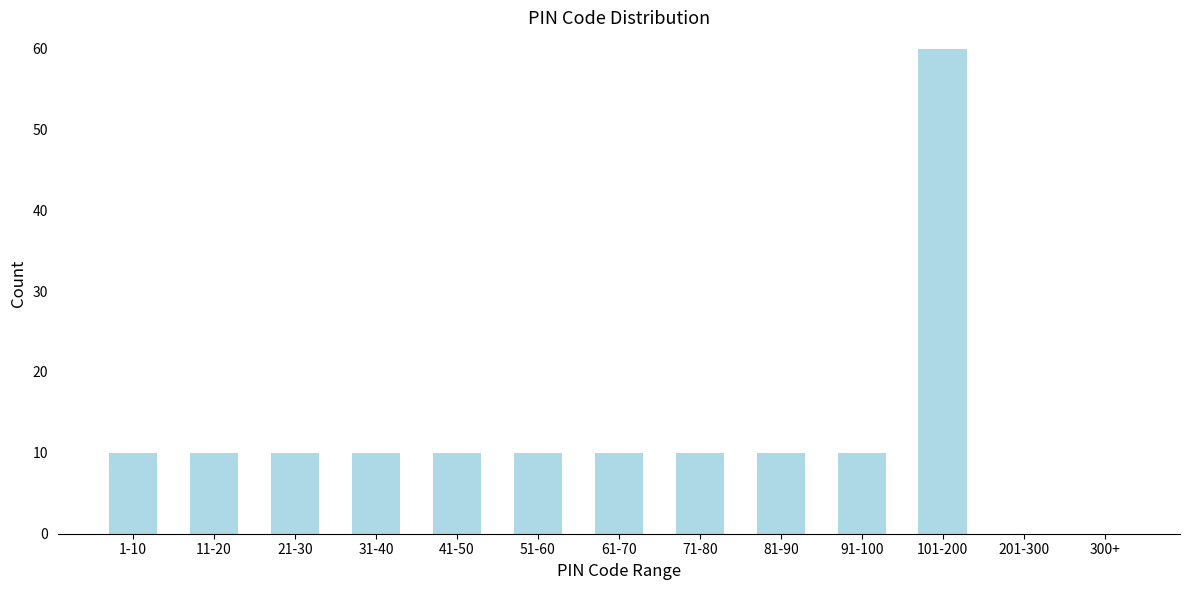

Reading right to left, list all the values displayed in this chart.

300+=0	201-300=0	101-200=60	91-100=10	81-90=10	71-80=10	61-70=10	51-60=10	41-50=10	31-40=10	21-30=10	11-20=10	1-10=10